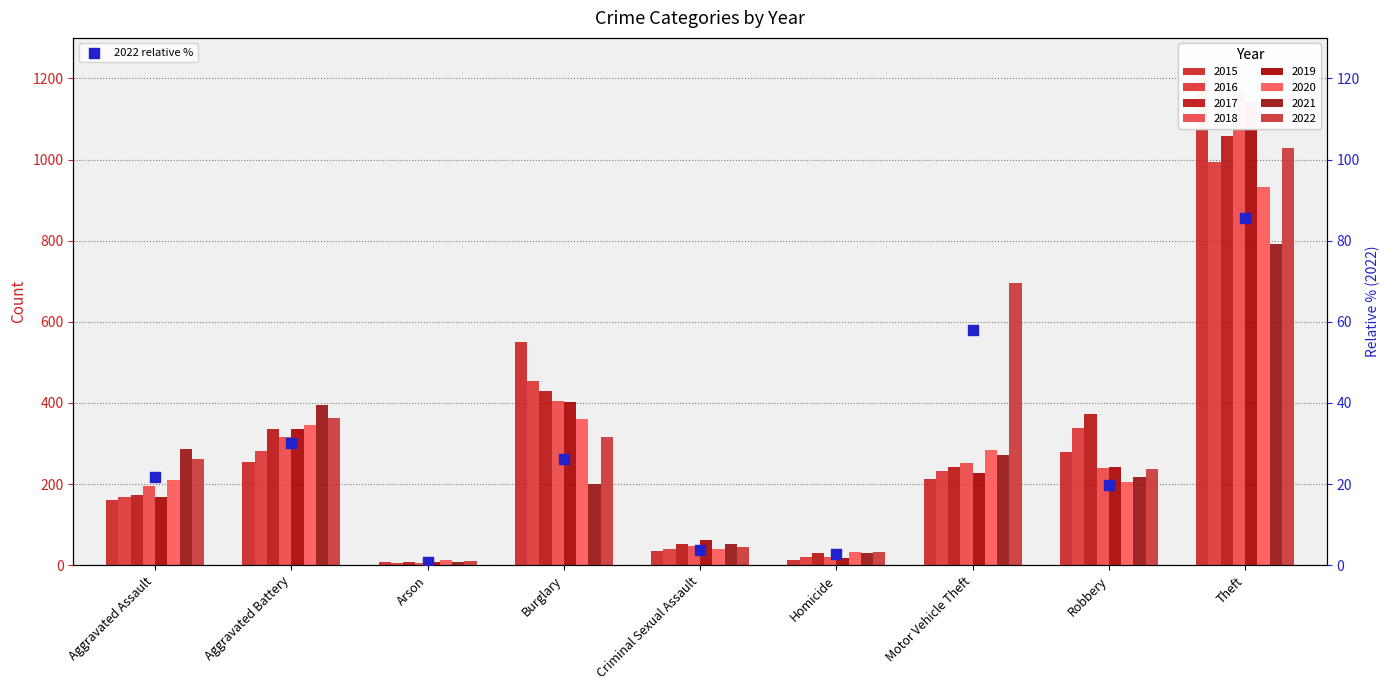

Between Arson and Aggravated Assault, which is larger?

Aggravated Assault